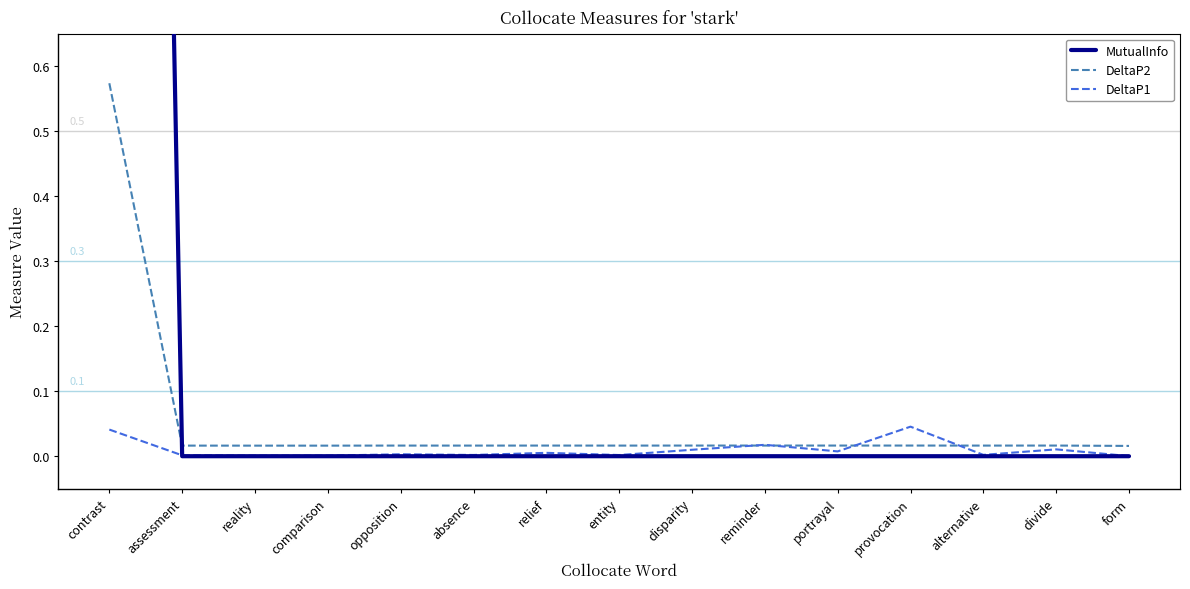

Which series ends up on top after the final intersection of DeltaP1 and MutualInfo?

DeltaP1